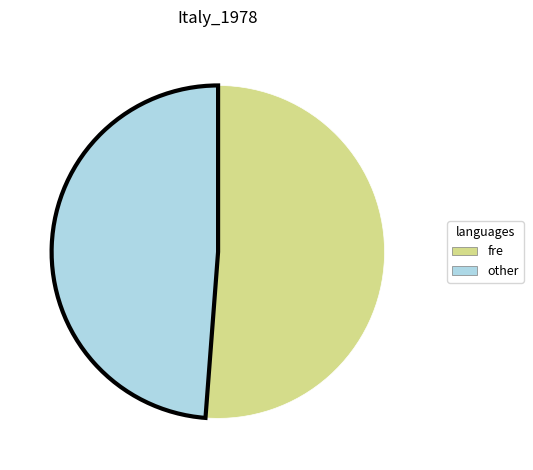

How many segments does this pie chart have?

2